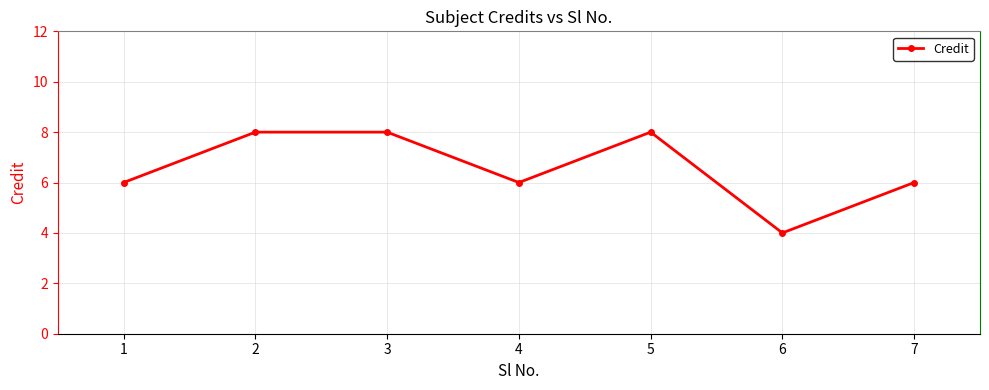

Reading right to left, what are all the values shown in this chart?

6	4	8	6	8	8	6